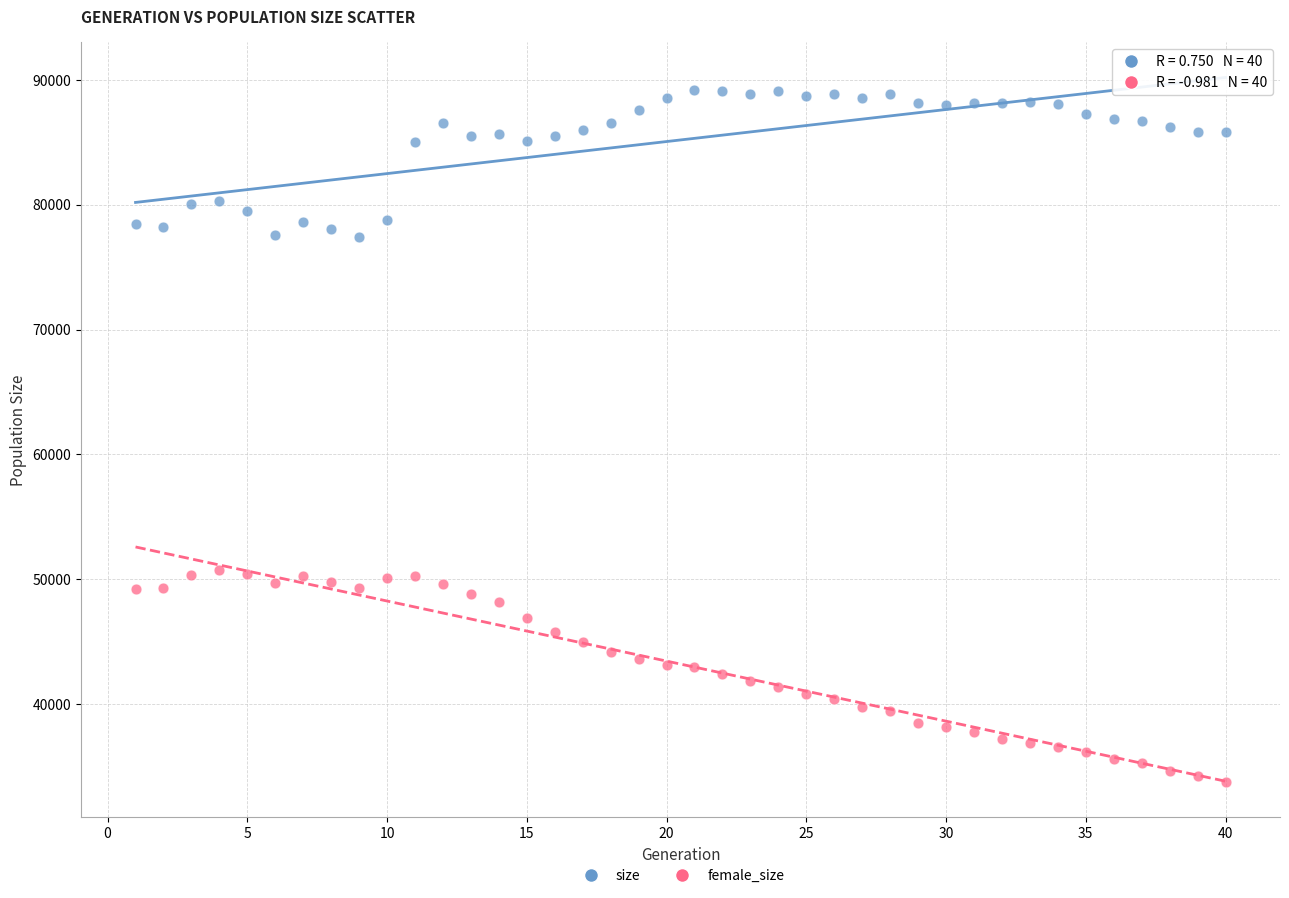

Which series has the widest spread of Y values?

female_size